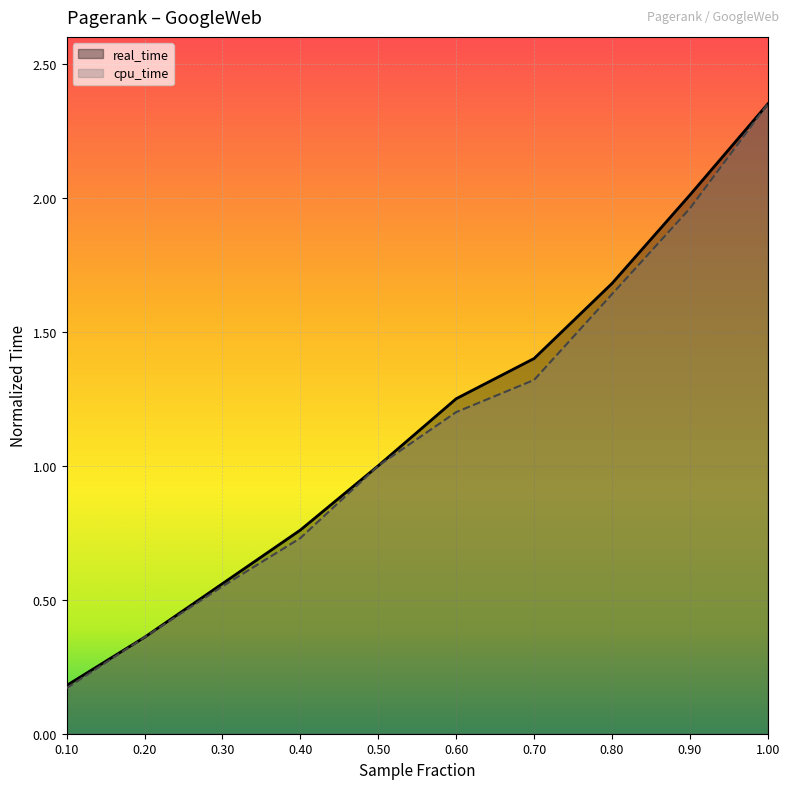

What is the greatest value displayed?

2.4